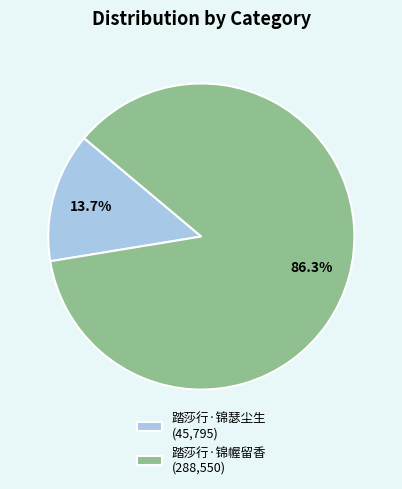

To the nearest percent, what is the difference between the largest and smallest slice percentages?

73%